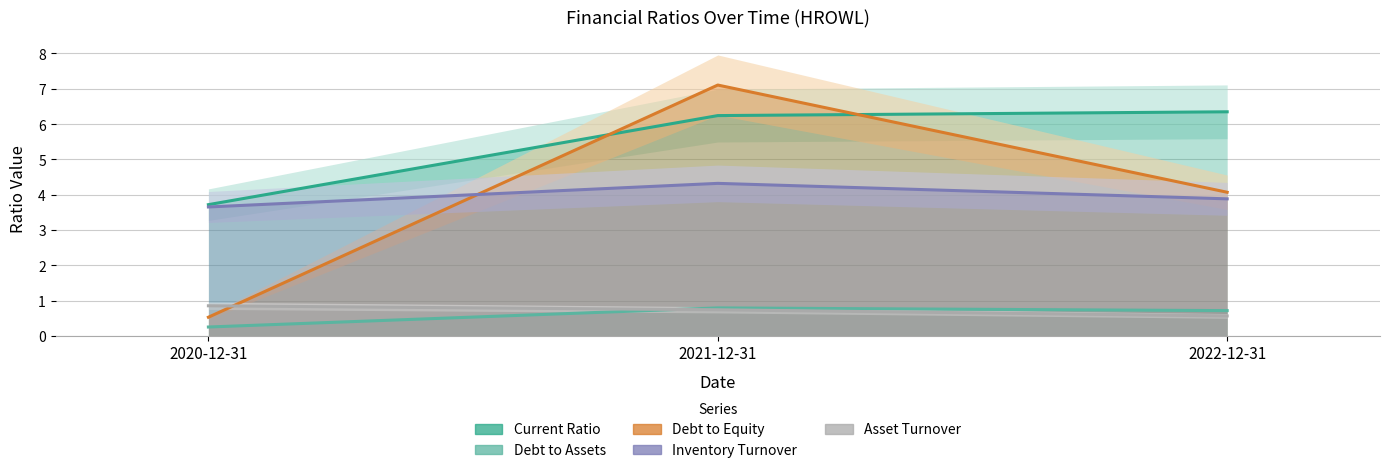

At which category is the sum across all series the highest?

2021-12-31